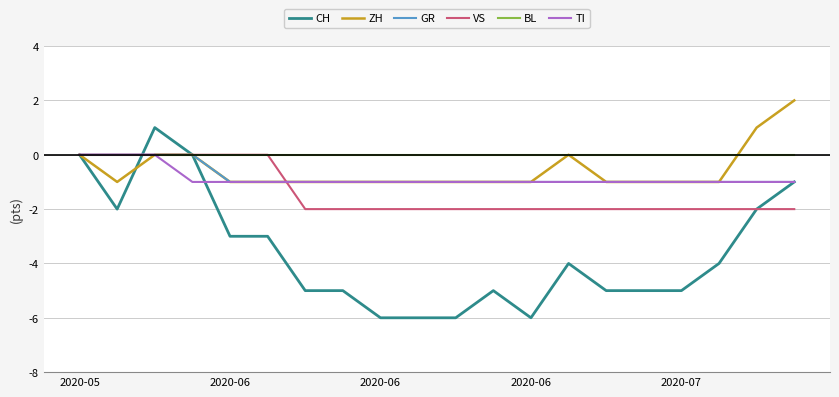

What is the smallest value displayed?

-6